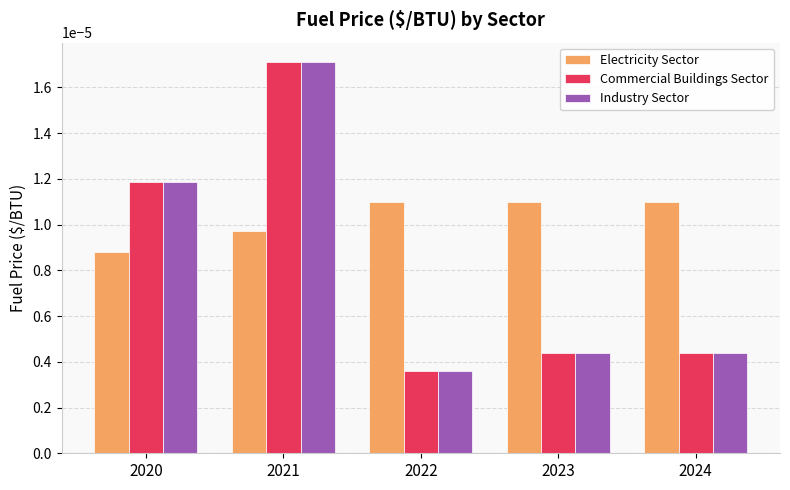

At which label is Industry Sector closest to 0?

2022